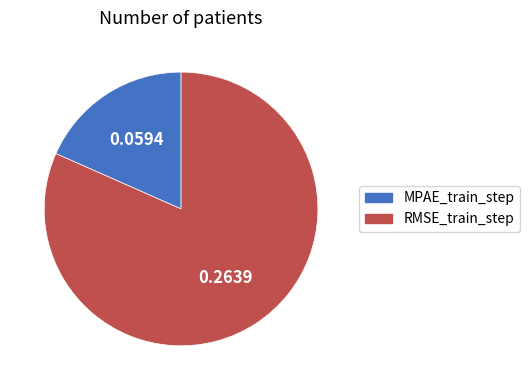

How many slices are in this pie chart?

2